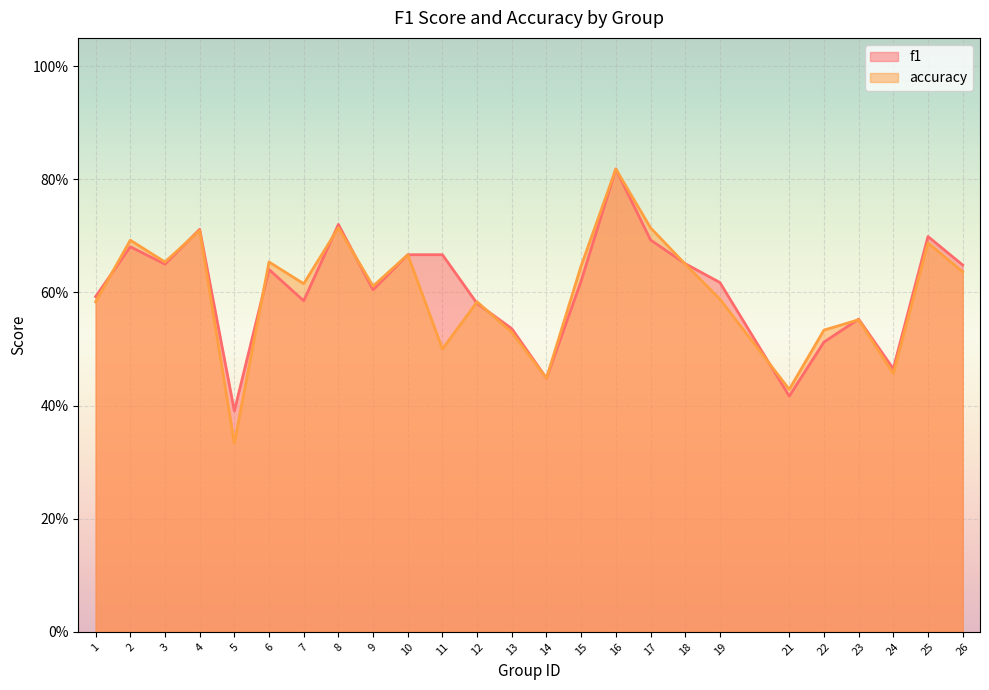

What are all the series names shown in the legend?

f1, accuracy